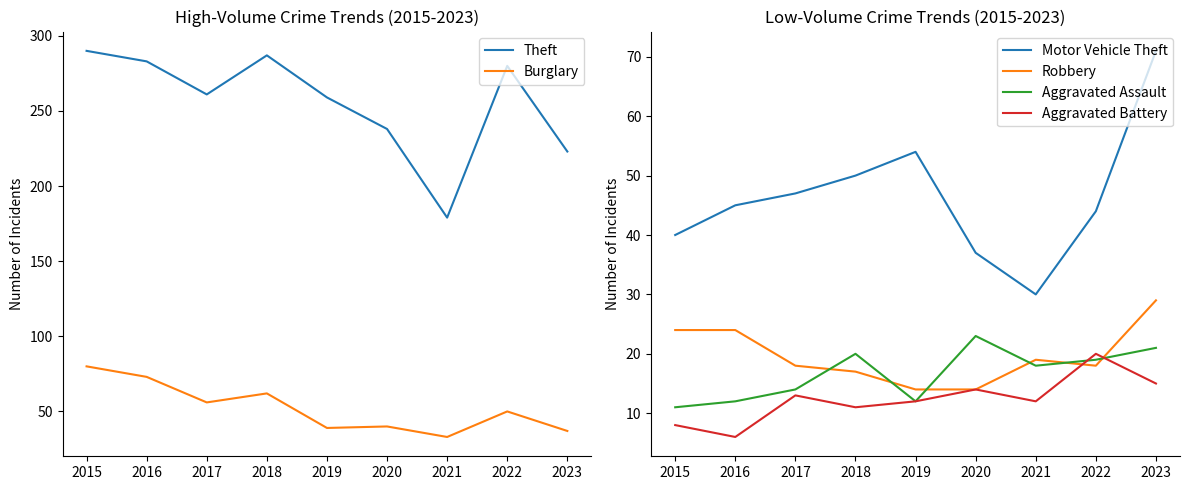

At how many categories does at least one series exceed 60?

9